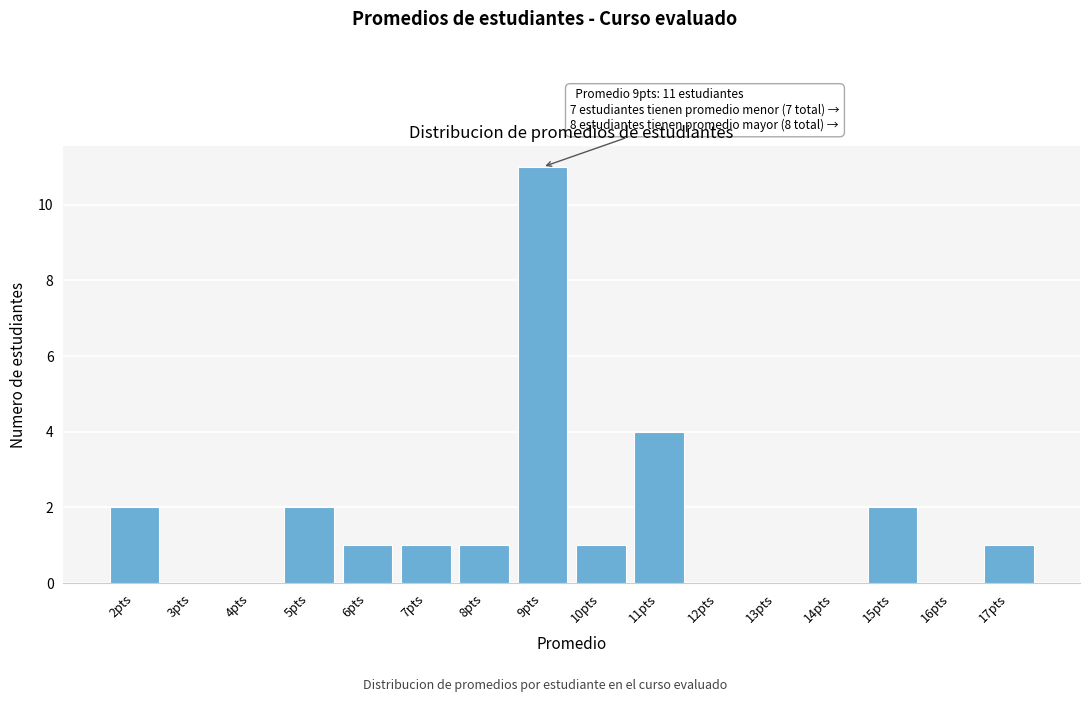

Reading left to right, what are all the values shown in this chart?

2pts=2	3pts=0	4pts=0	5pts=2	6pts=1	7pts=1	8pts=1	9pts=11	10pts=1	11pts=4	12pts=0	13pts=0	14pts=0	15pts=2	16pts=0	17pts=1